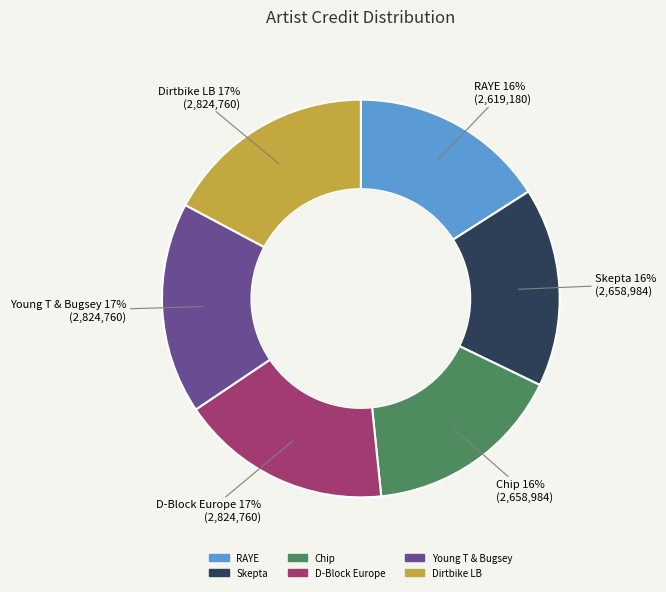

Is it true that Chip is 16% of the pie?

True